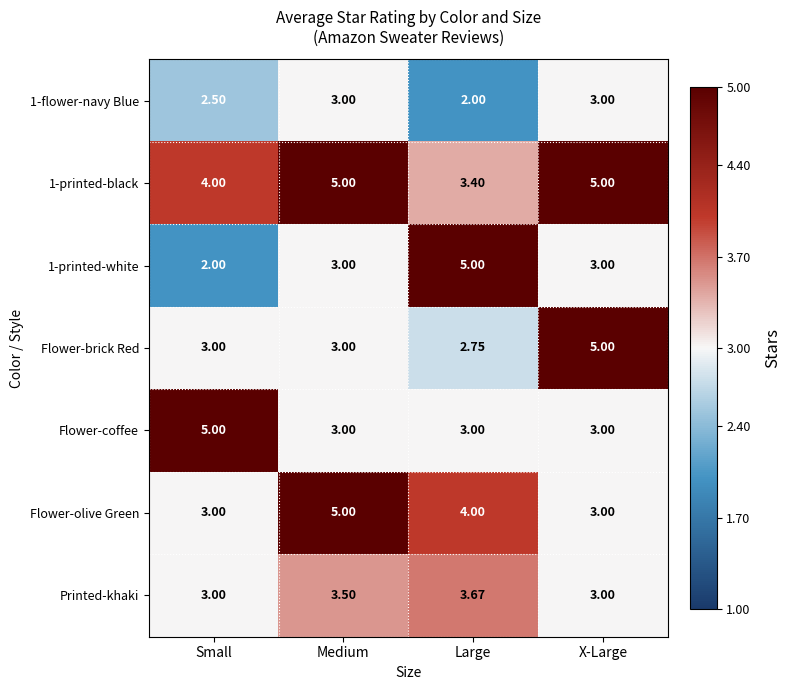

Where is 1-flower-navy Blue nearest to the value 2?

Large